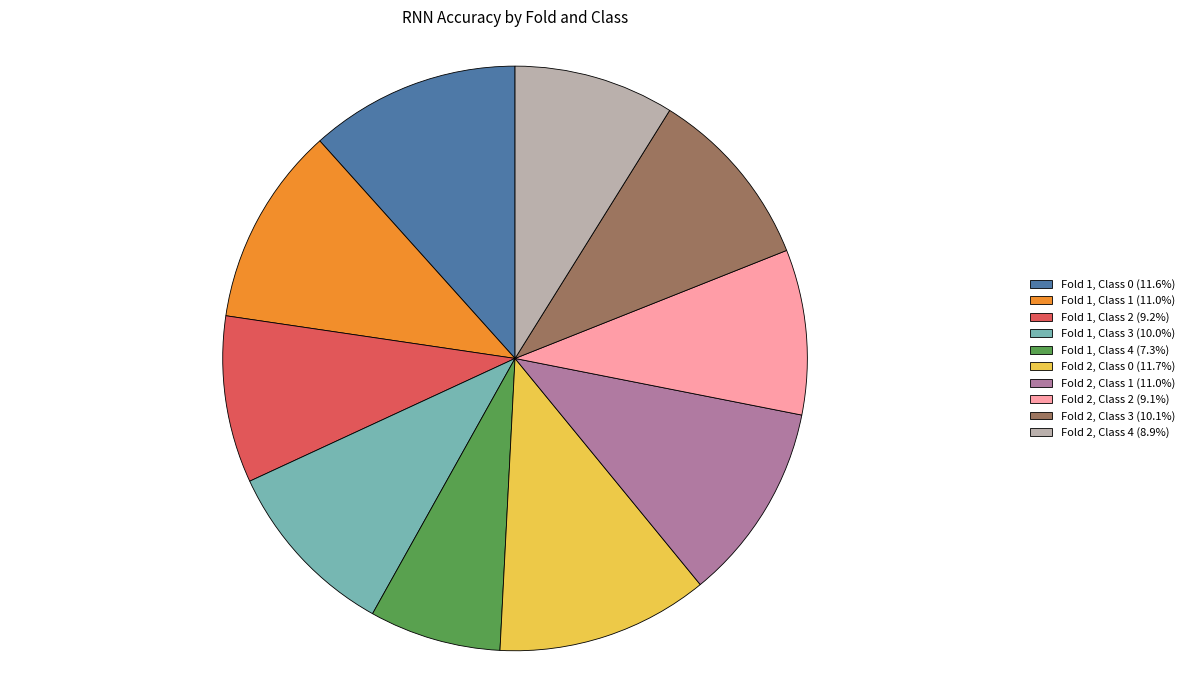

Which category has the smallest portion of the pie?

Fold 1, Class 4